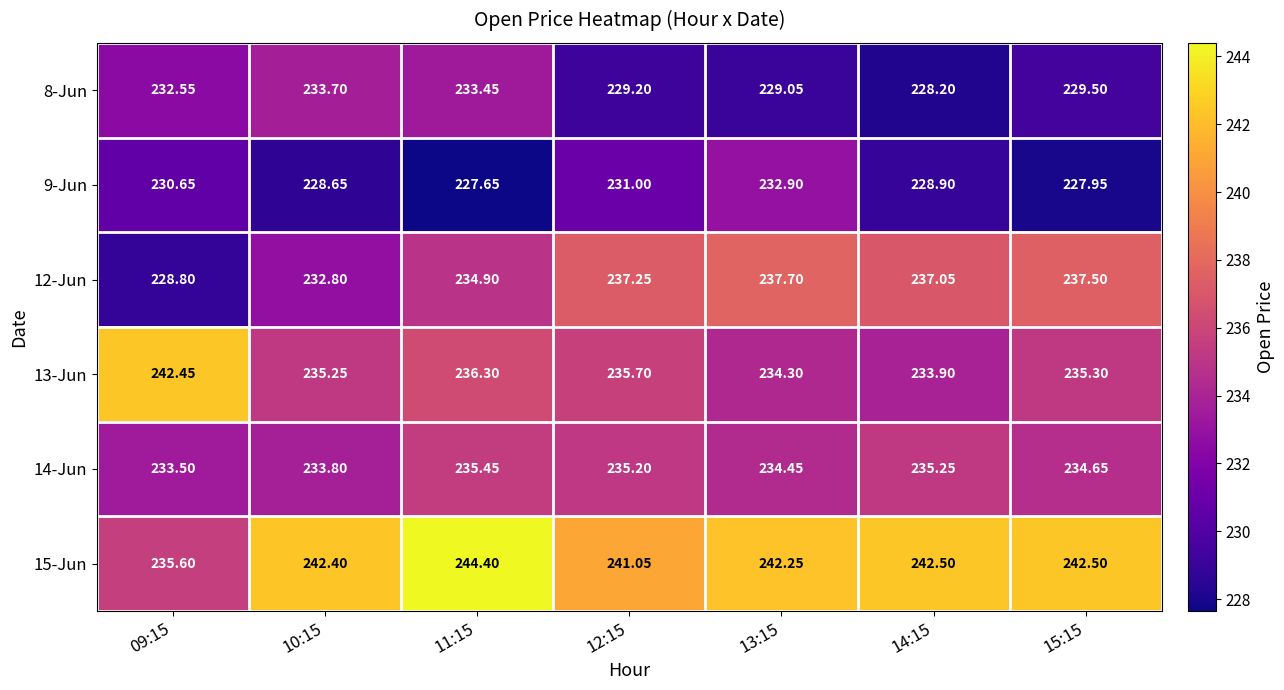

Reading left to right, extract all data points from this chart.

8-Jun: 09:15=232.6	10:15=233.7	11:15=233.4	12:15=229.2	13:15=229.1	14:15=228.2	15:15=229.5
9-Jun: 09:15=230.7	10:15=228.7	11:15=227.7	12:15=231.0	13:15=232.9	14:15=228.9	15:15=227.9
12-Jun: 09:15=228.8	10:15=232.8	11:15=234.9	12:15=237.2	13:15=237.7	14:15=237.1	15:15=237.5
13-Jun: 09:15=242.4	10:15=235.2	11:15=236.3	12:15=235.7	13:15=234.3	14:15=233.9	15:15=235.3
14-Jun: 09:15=233.5	10:15=233.8	11:15=235.4	12:15=235.2	13:15=234.4	14:15=235.2	15:15=234.7
15-Jun: 09:15=235.6	10:15=242.4	11:15=244.4	12:15=241.1	13:15=242.2	14:15=242.5	15:15=242.5